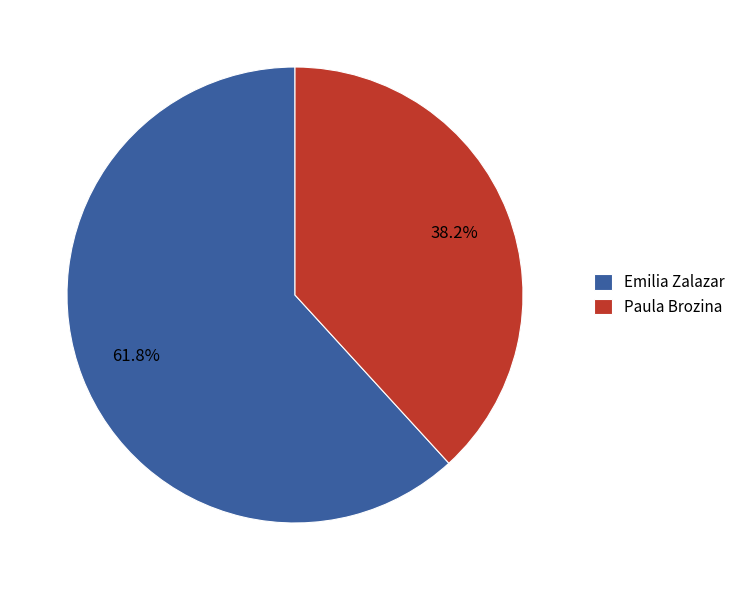

Which has a higher value, Emilia Zalazar or Paula Brozina?

Emilia Zalazar